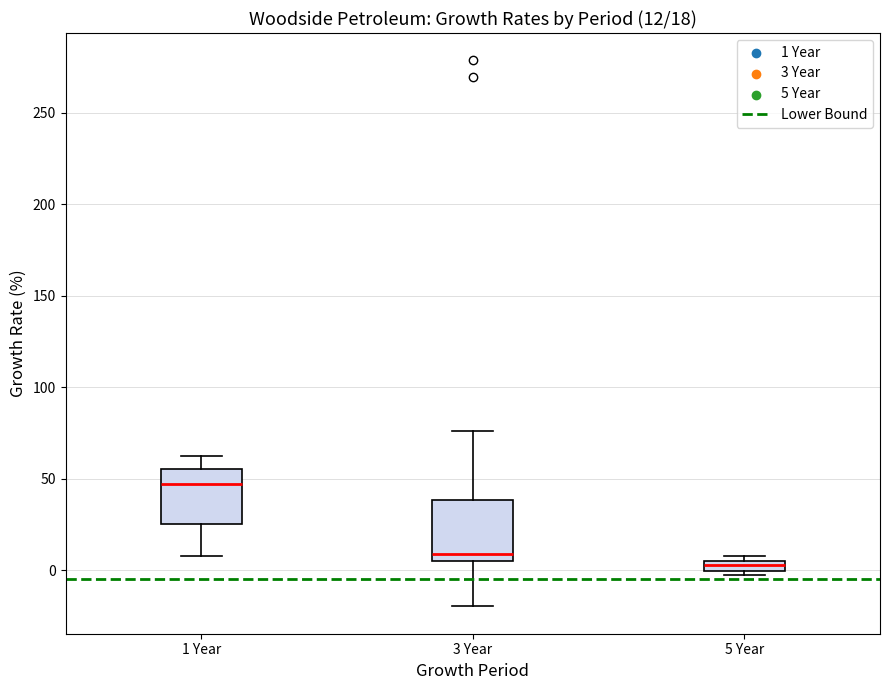

Which box has the highest median line?

1 Year